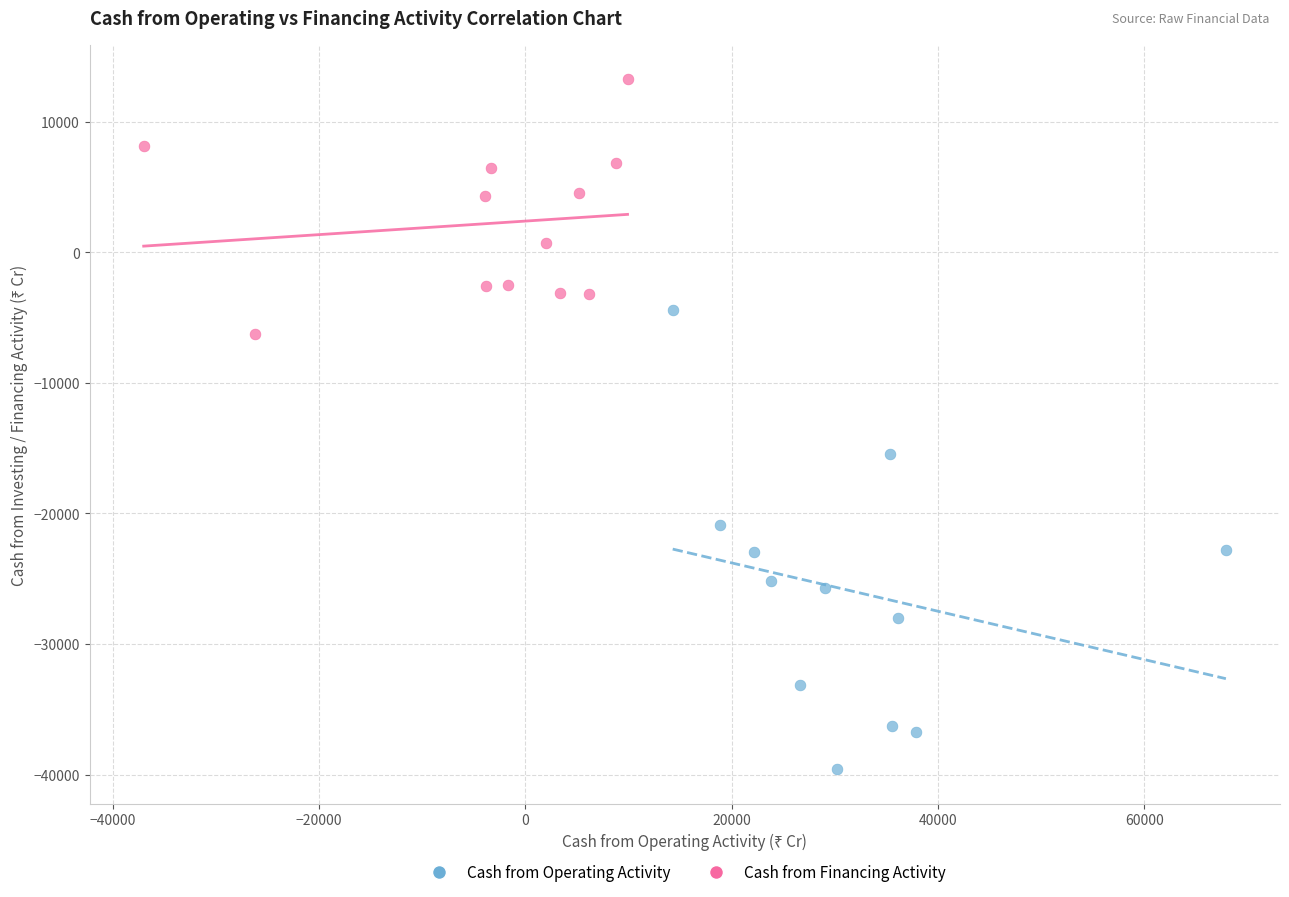

Which series reaches the minimum Y coordinate?

Cash from Operating Activity